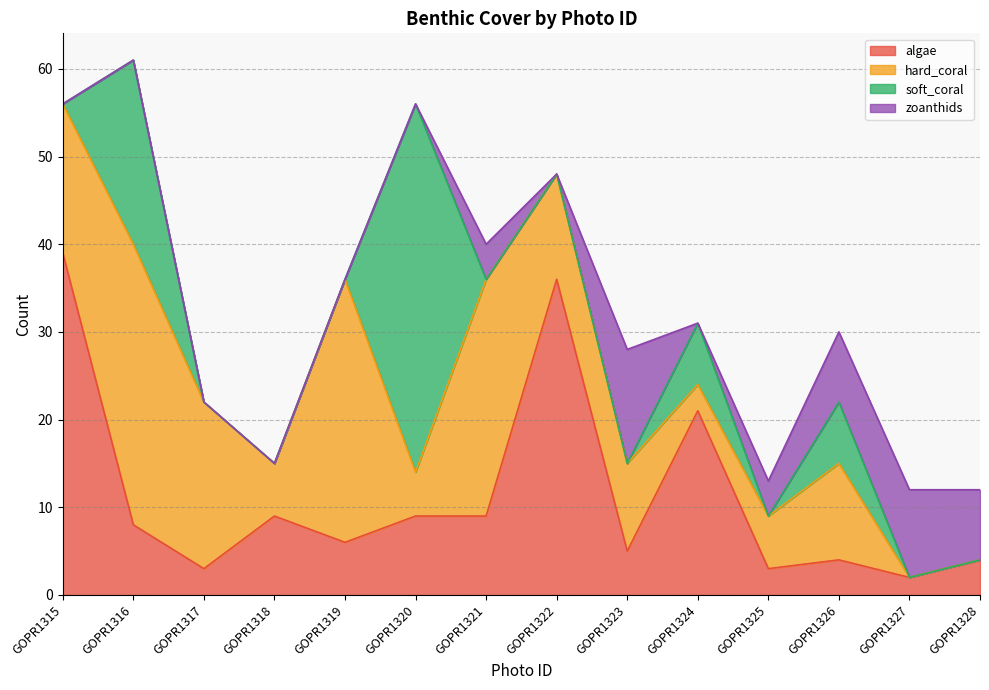

True or false: hard_coral has a value of 19 at GOPR1317.

True